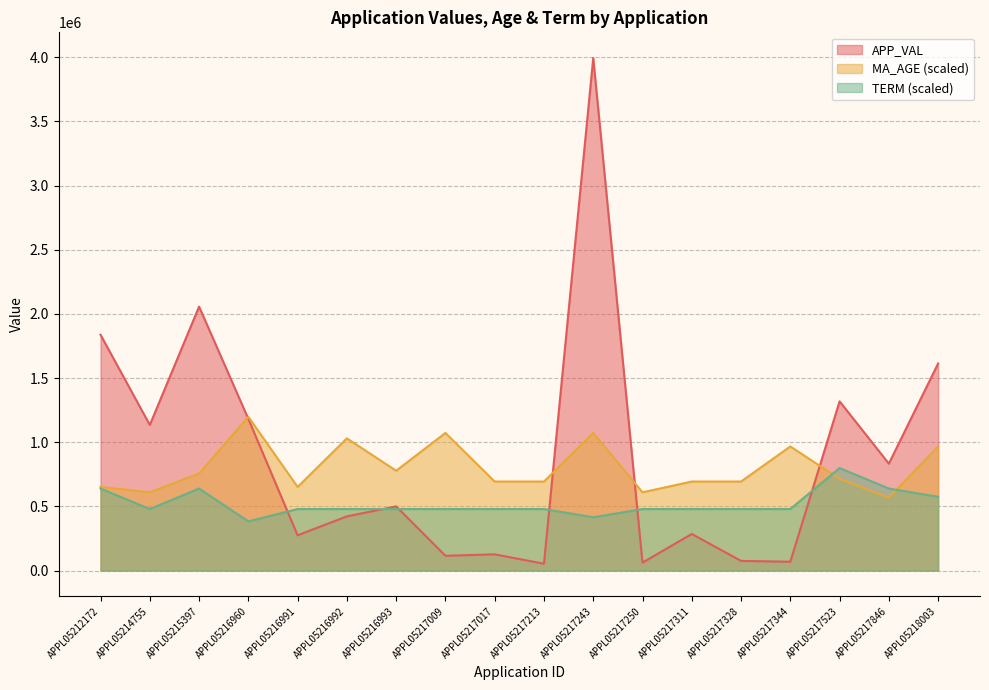

What is the maximum value for APP_VAL?

3994643.0